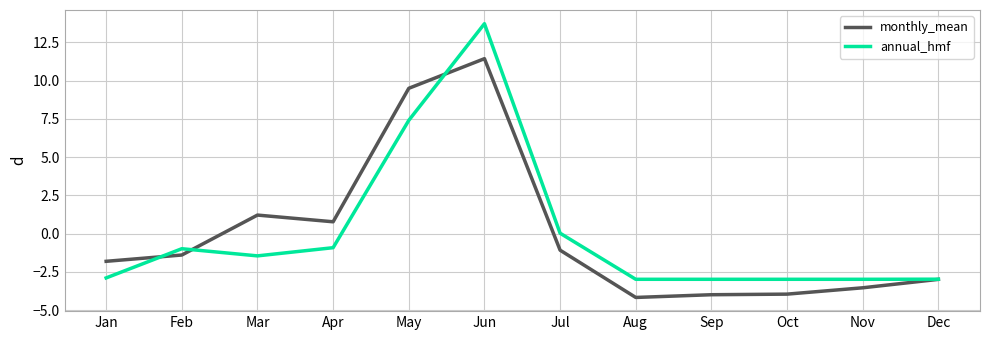

Rank the series by their maximum value, from lowest to highest.

monthly_mean, annual_hmf